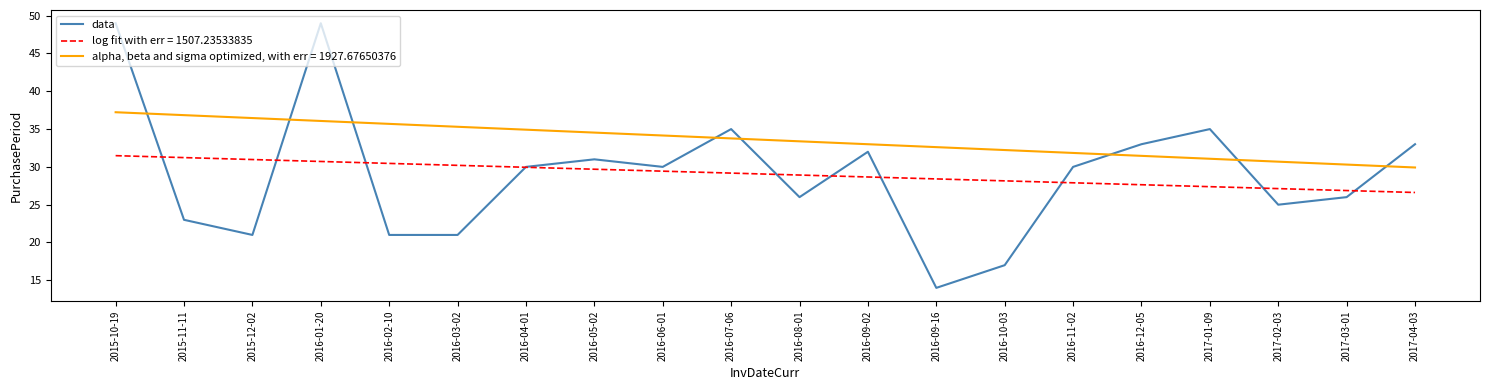

What is the greatest value displayed?

49.0